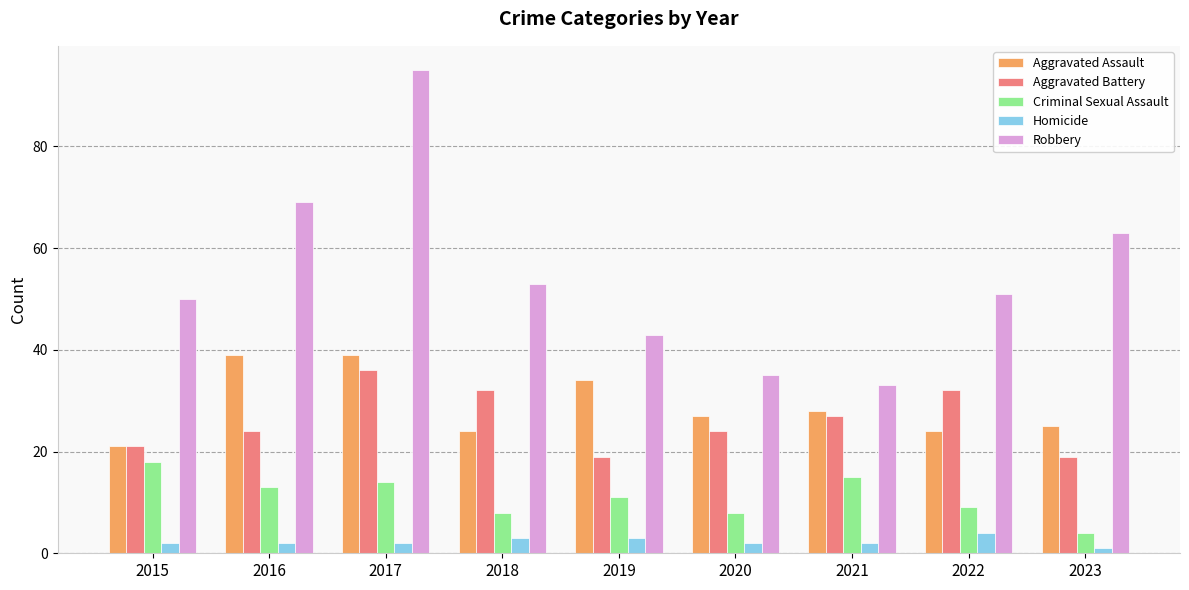

What is the approximate value of Robbery at 2019, to the nearest 5?

45